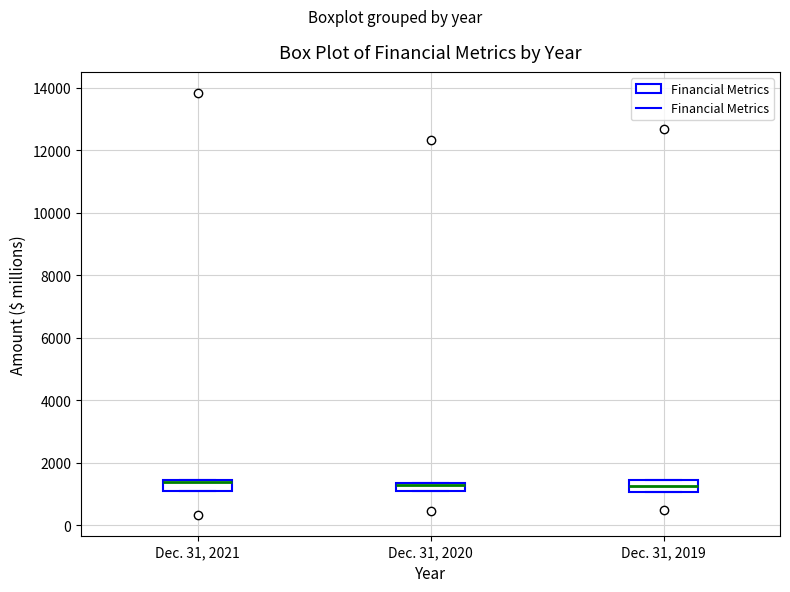

Where does the median line of the box for Dec. 31, 2020 sit on the y-axis? The values are not printed on the chart, so give them approximately, as read against the axis.

1200